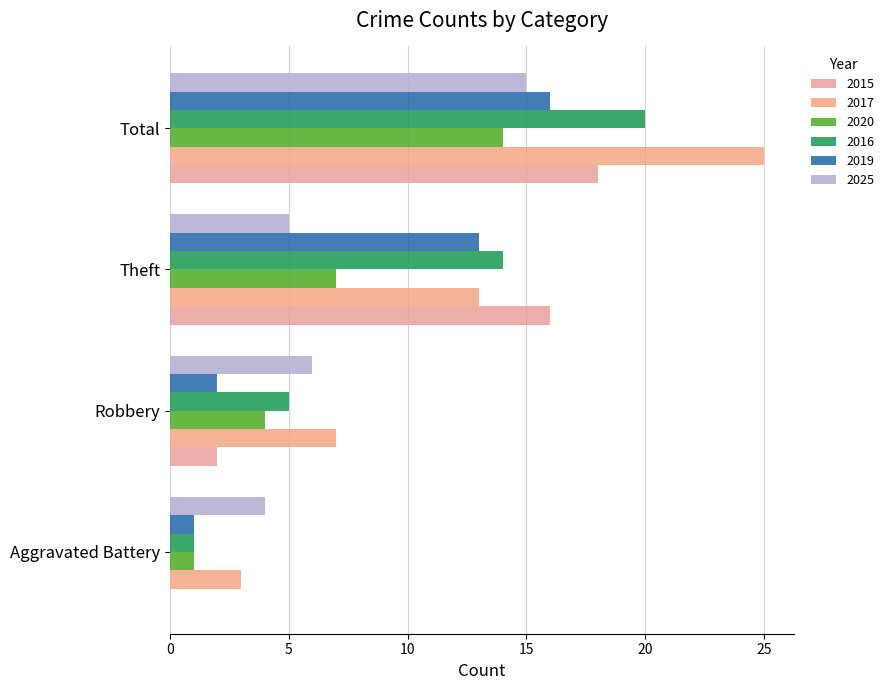

Count the 2017 values in the range 7 to 25.

3